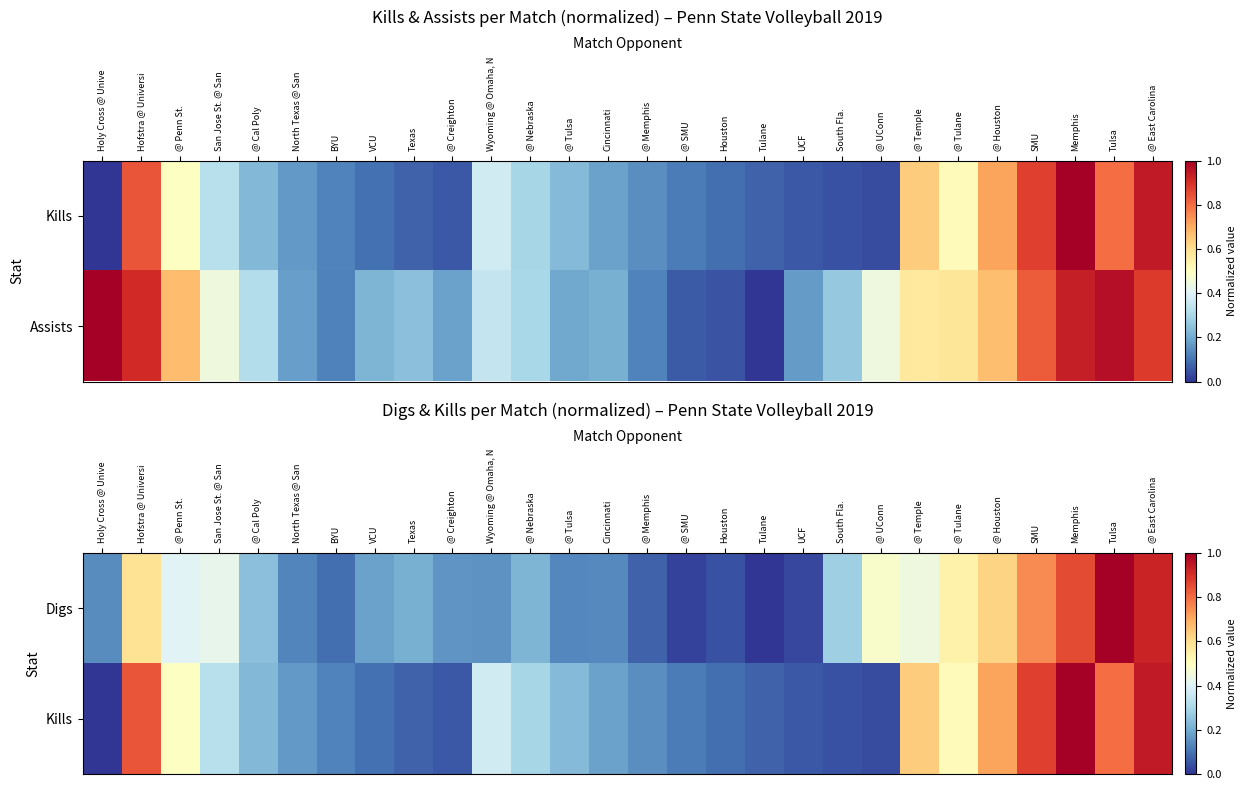

Is the value of Digs at @ Tulsa greater than the value of Kills at @ Cal Poly?

No